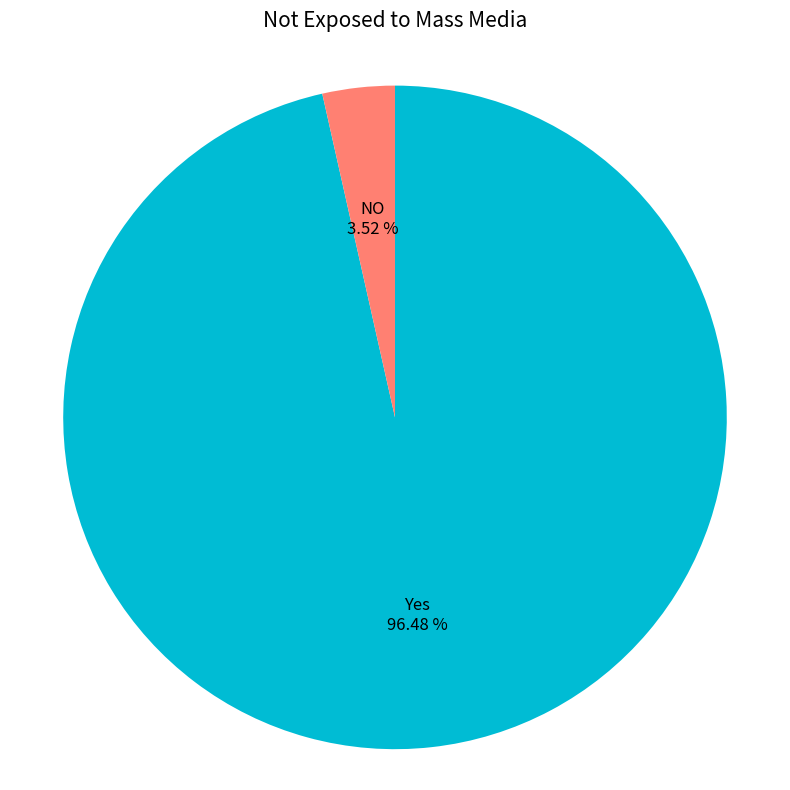

Which has a higher value, Yes or NO?

Yes